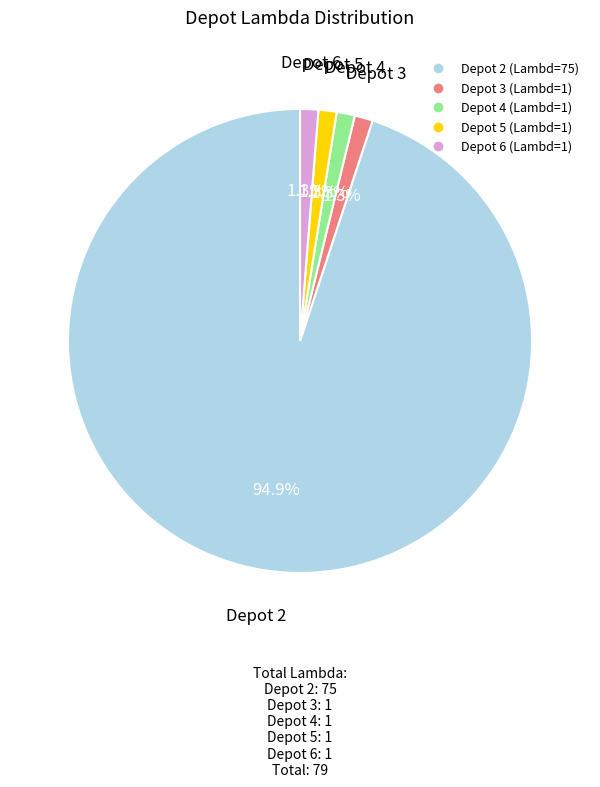

To the nearest percent, what is the average slice percentage?

20%